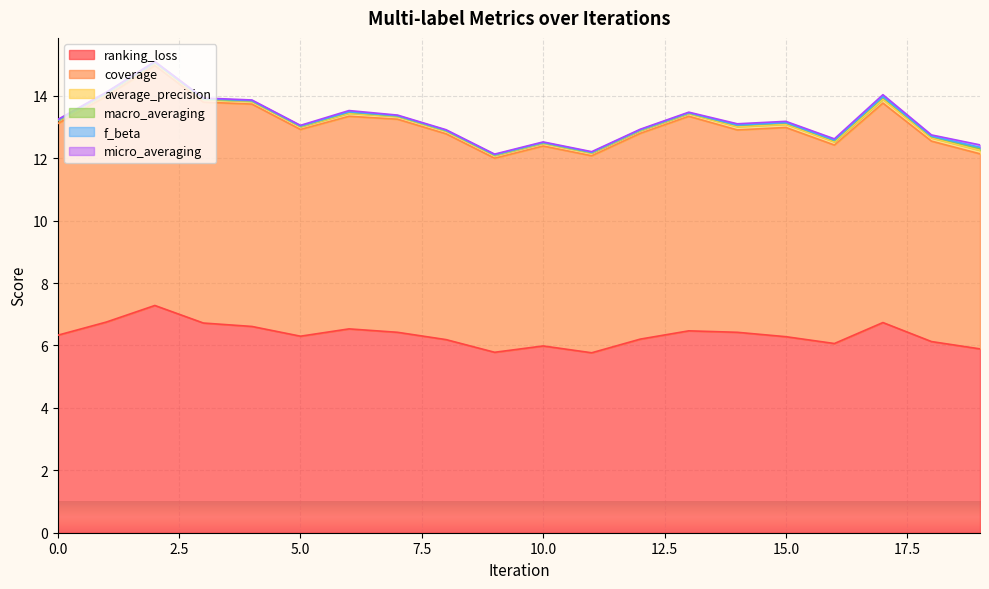

What is the difference between the highest and lowest values at 7?

6.8